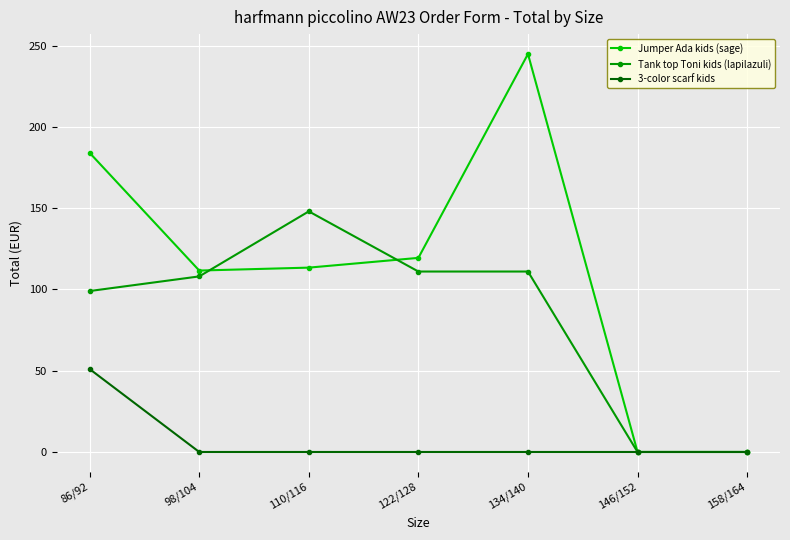

What are all the series names shown in the legend?

Jumper Ada kids (sage), Tank top Toni kids (lapilazuli), 3-color scarf kids